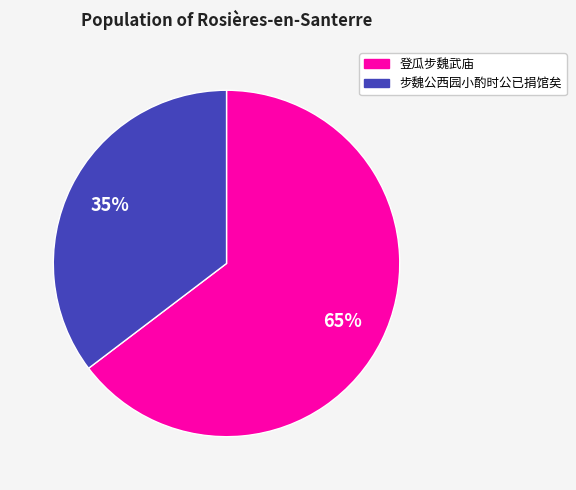

Count the number of slices in the pie.

2